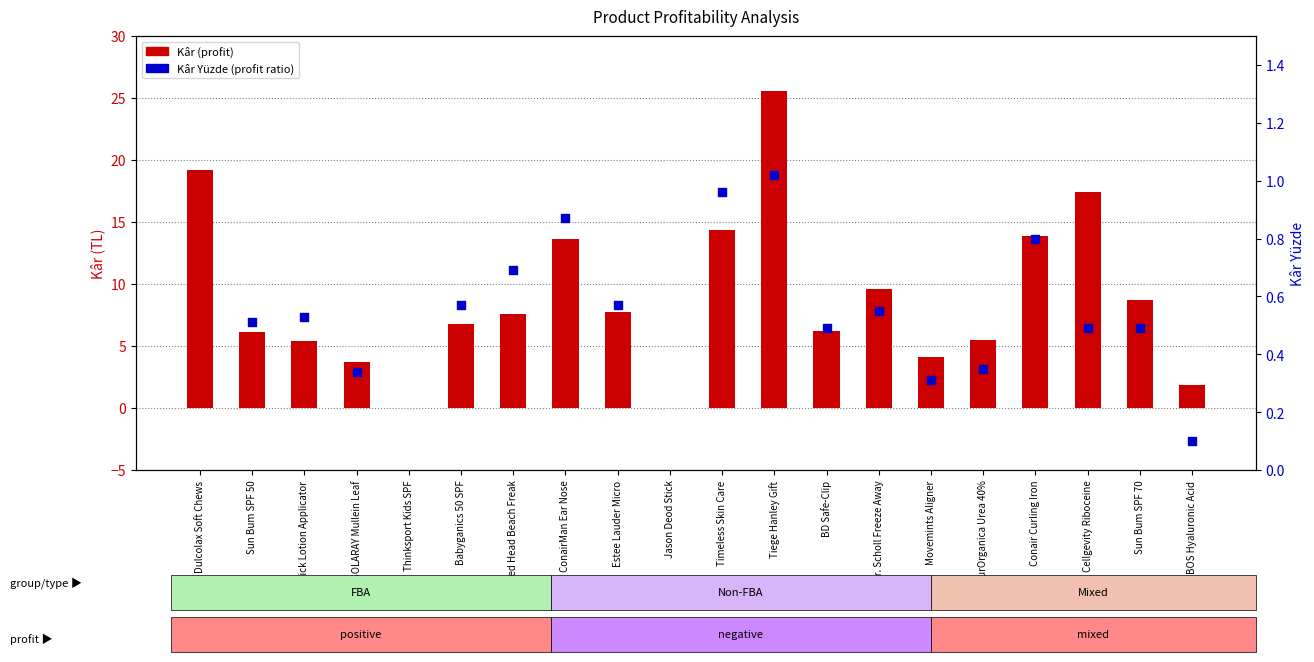

Between SOLARAY Mullein Leaf and Timeless Skin Care, which is larger?

Timeless Skin Care